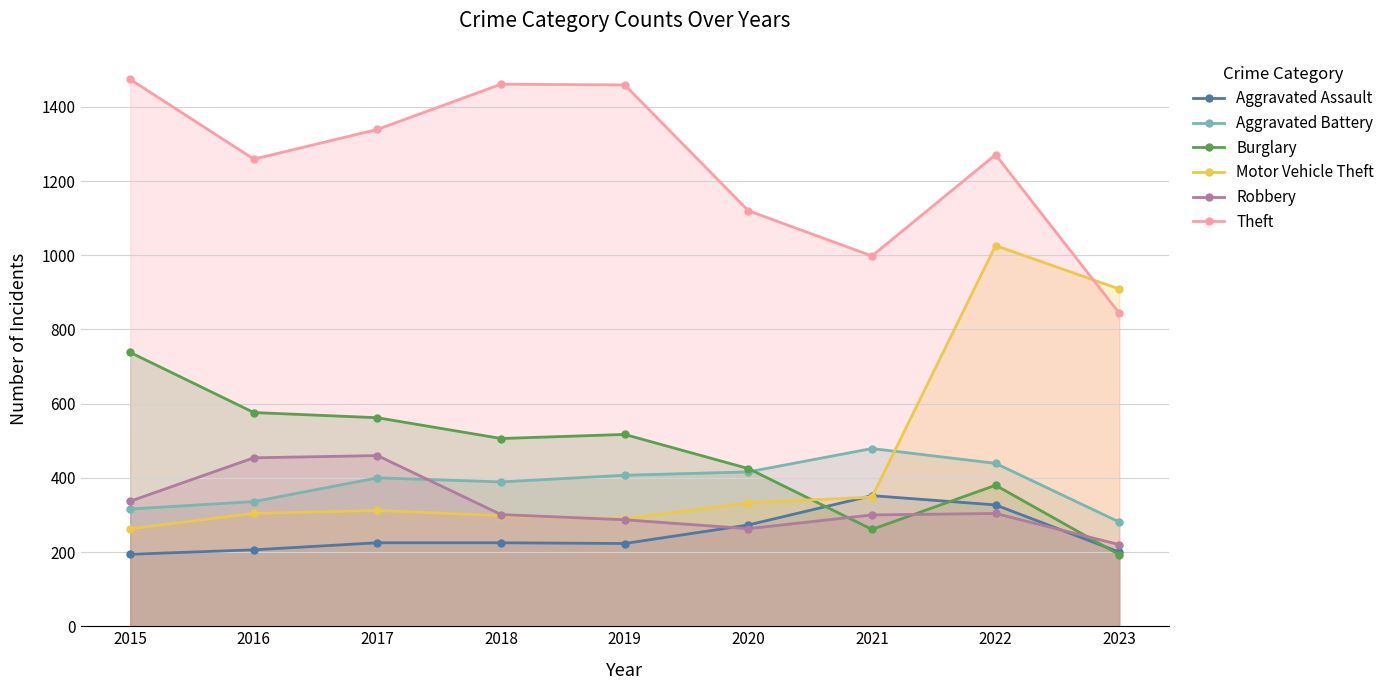

Which series ends up on top after the final intersection of Aggravated Assault and Motor Vehicle Theft?

Motor Vehicle Theft